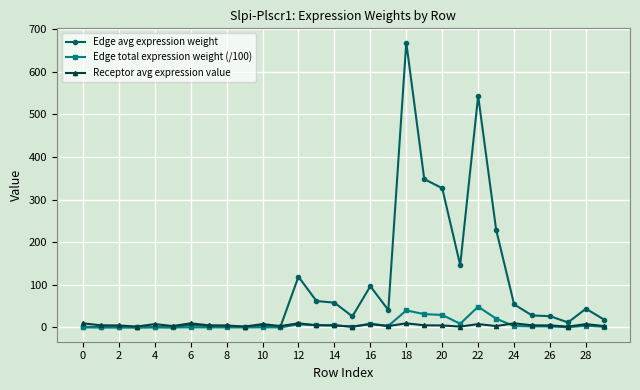

After their last crossing, which series has the higher values: Receptor avg expression value or Edge avg expression weight?

Edge avg expression weight